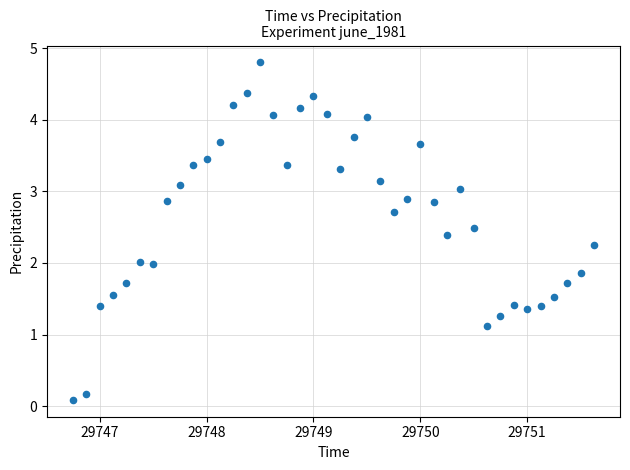

What is the range of X values (max minus min)?

4.9